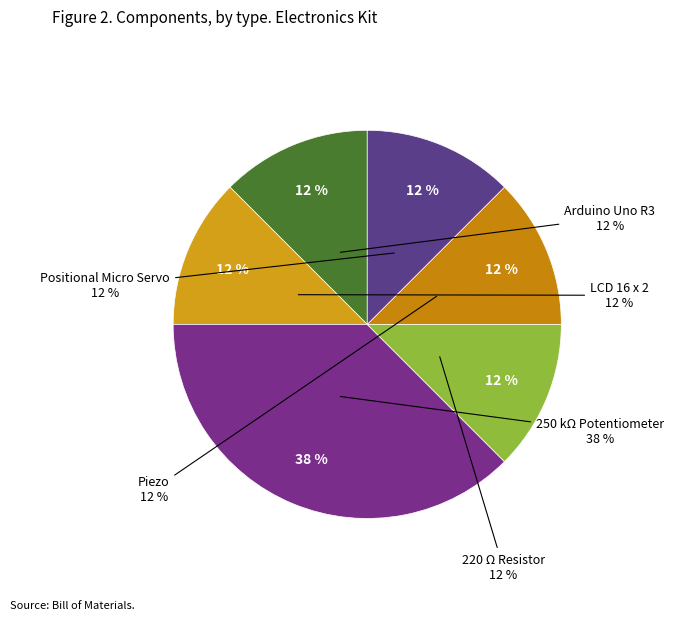

Count the number of slices in the pie.

6